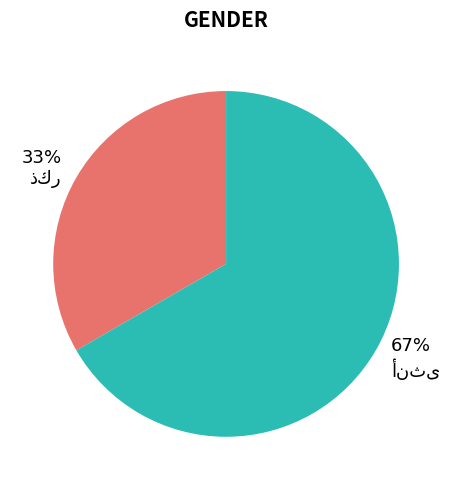

Is there a majority slice in this chart?

Yes